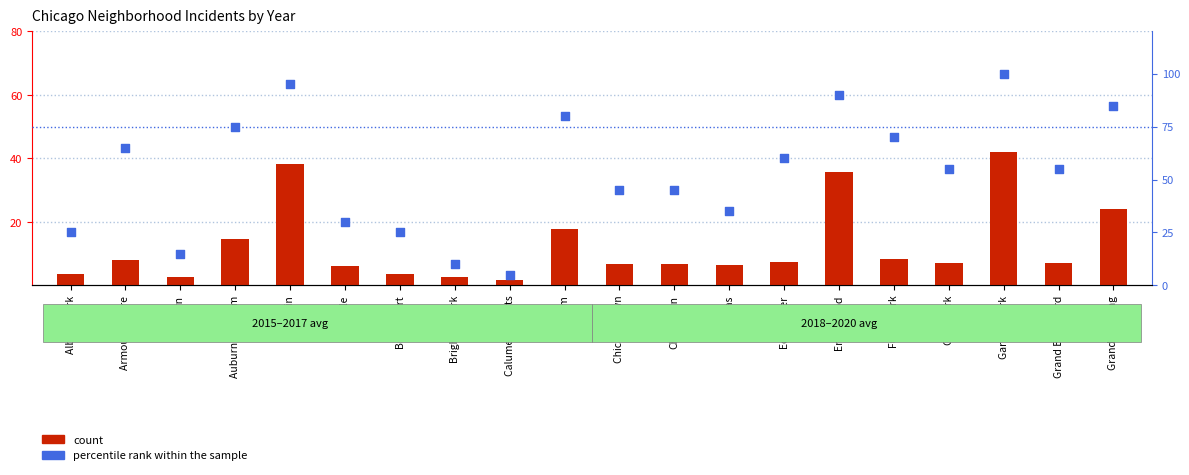

What is the total value across all series at Douglas?

41.5